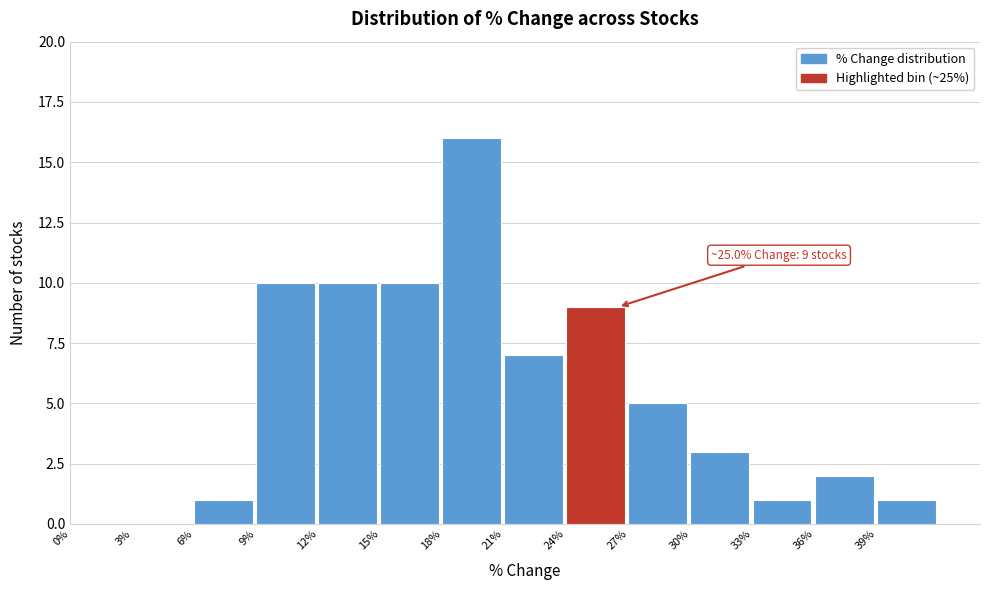

Which range on the x-axis has the tallest bar?

18 to 21